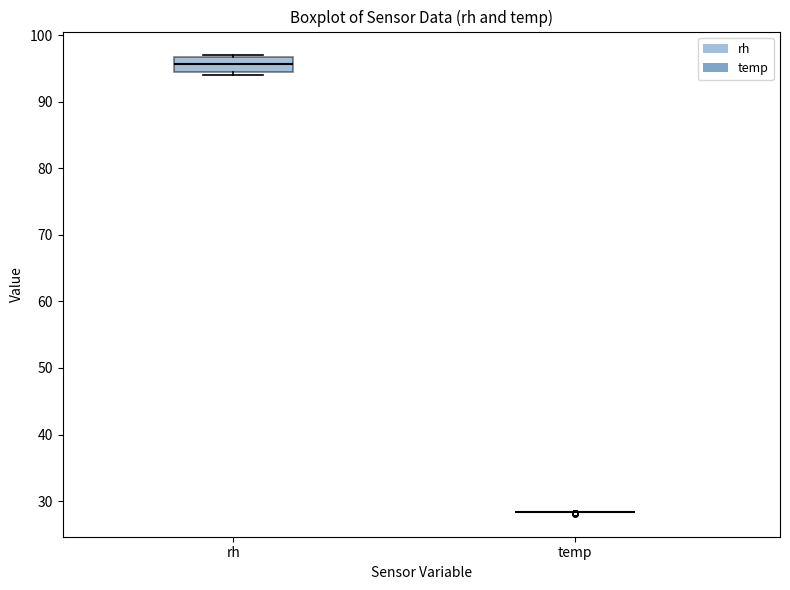

Which box is the tallest, from its lower edge to its upper edge?

rh